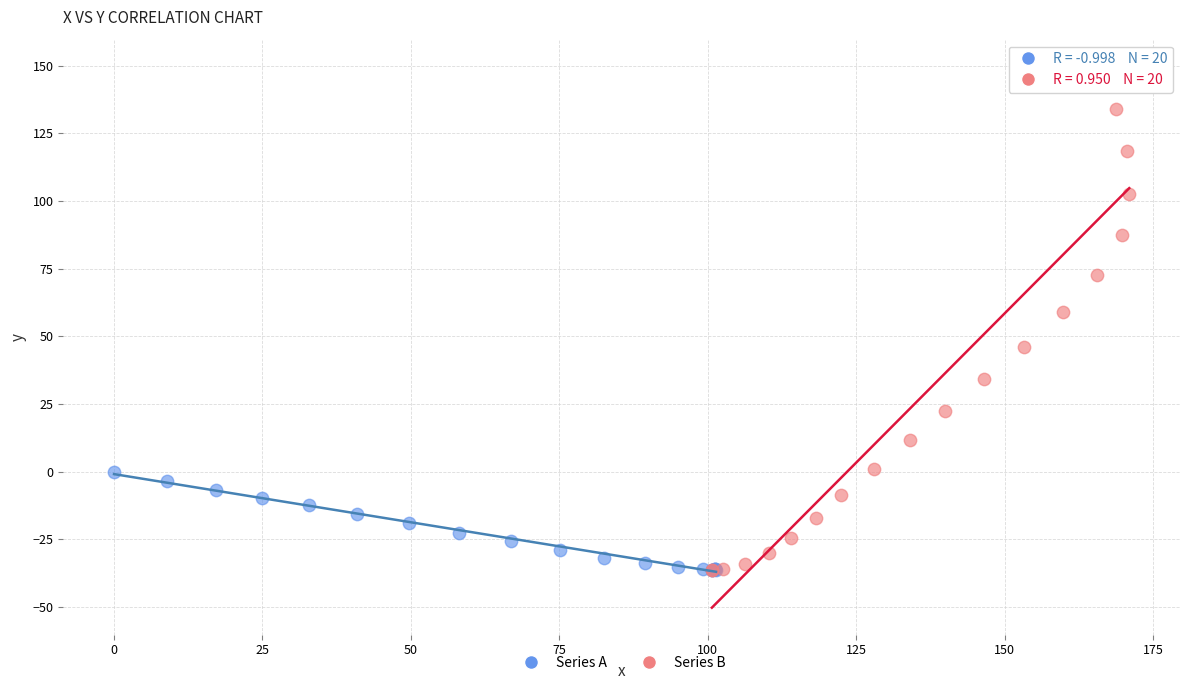

Which series has the widest spread of Y values?

Series B